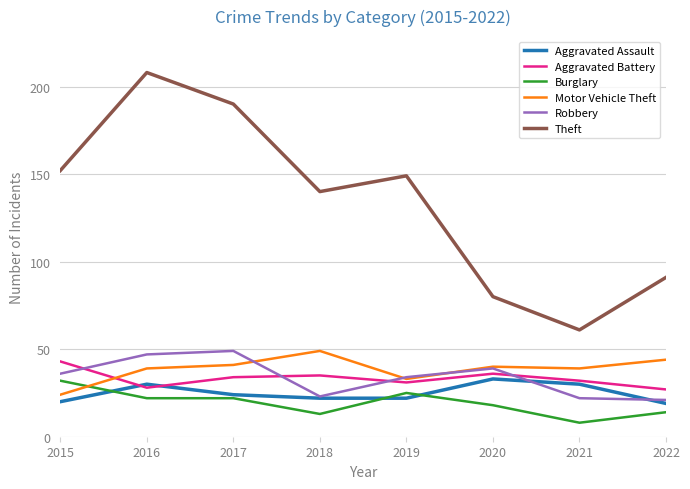

Count the number of data series in this chart.

6